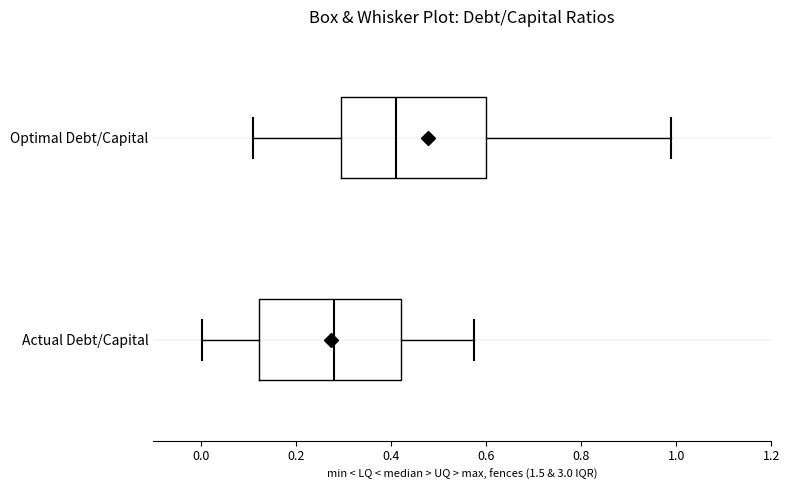

Which box has the furthest to the right median line?

Optimal Debt/Capital